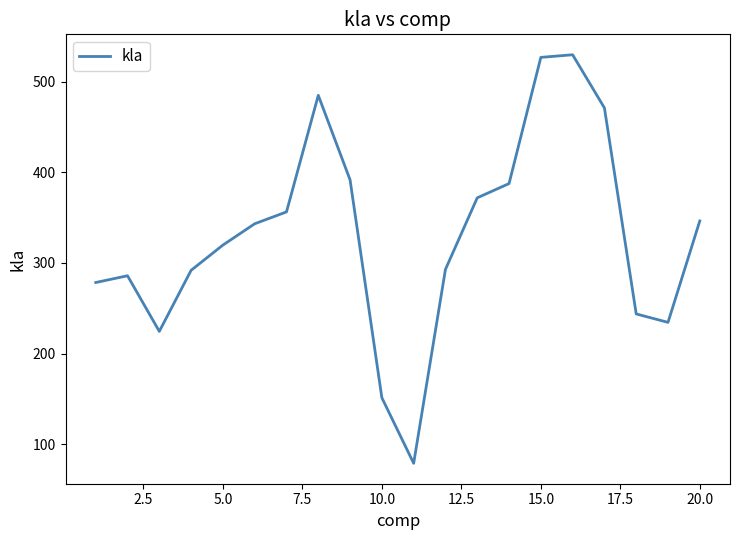

What is the maximum value shown in the chart?

529.9